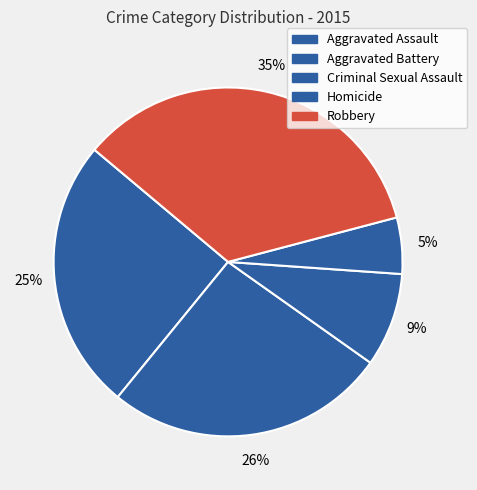

Is it true that Robbery is 25% of the pie?

False